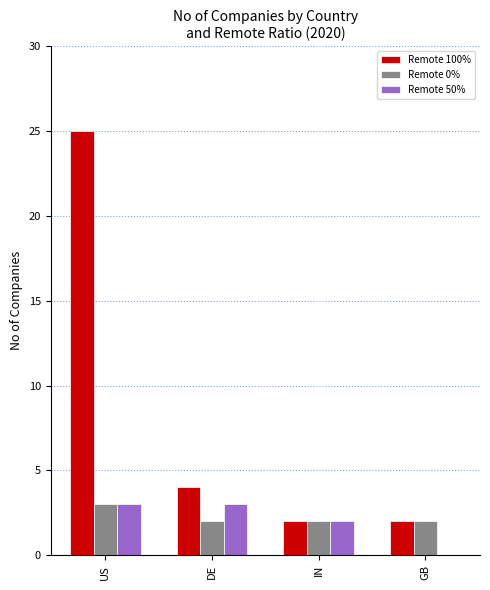

At which category does the chart reach its peak across all series?

US